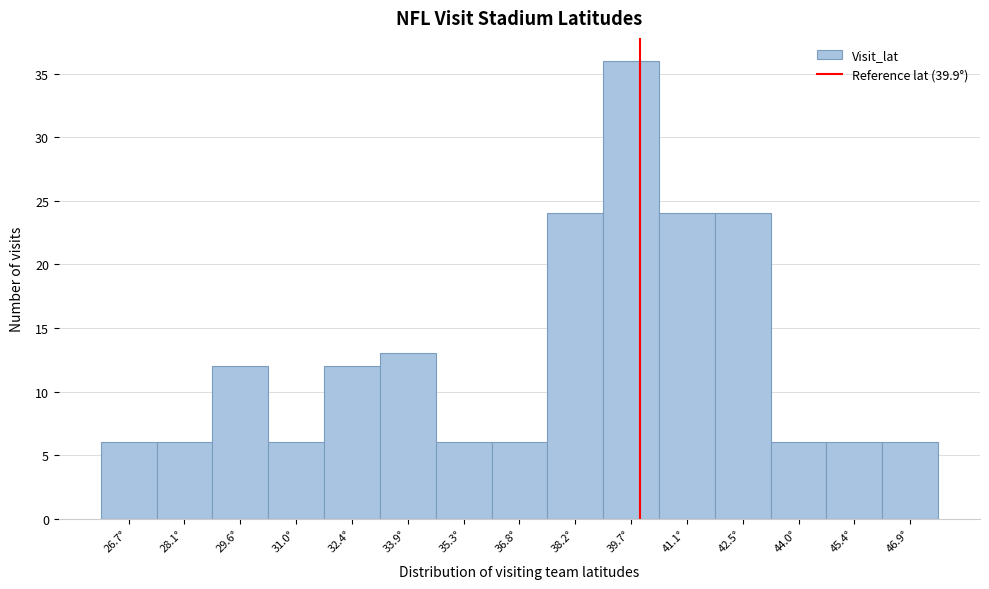

Reading left to right, transcribe this chart: for each bar, give the range it covers on the x-axis and its height. Neither the bar edges nor the heights are printed on the chart, so give them approximately, as read against the axes.

26.0 to 27.4: 6
27.4 to 28.8: 6
28.8 to 30.2: 12
30.2 to 31.8: 6
31.8 to 33.2: 12
33.2 to 34.6: 13
34.6 to 36.0: 6
36.0 to 37.4: 6
37.4 to 39.0: 24
39.0 to 40.4: 36
40.4 to 41.8: 24
41.8 to 43.2: 24
43.2 to 44.8: 6
44.8 to 46.2: 6
46.2 to 47.6: 6